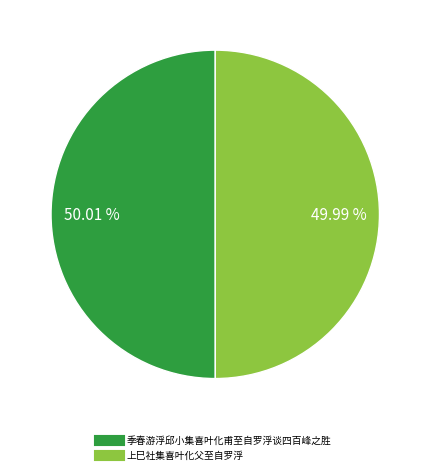

Approximately how many times larger is the value at 季春游浮邱小集喜叶化甫至自罗浮谈四百峰之胜 compared to 上巳社集喜叶化父至自罗浮?

1.0